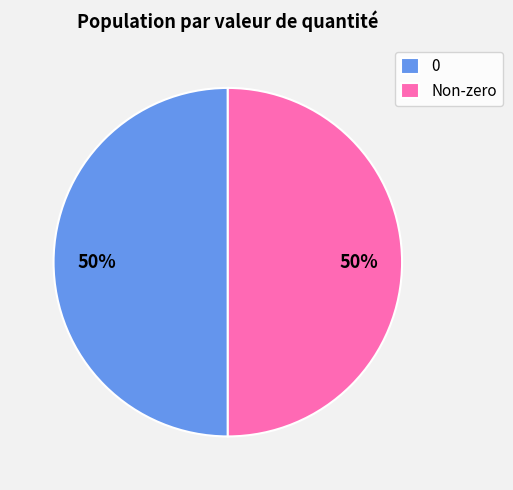

Combined, do Non-zero and 0 account for over 50%?

Yes